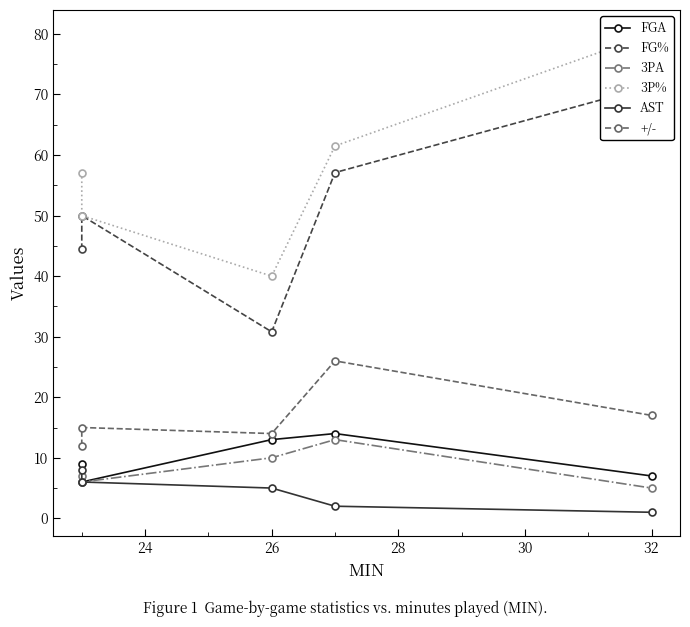

True or false: 3PA and FGA cross at least once.

False